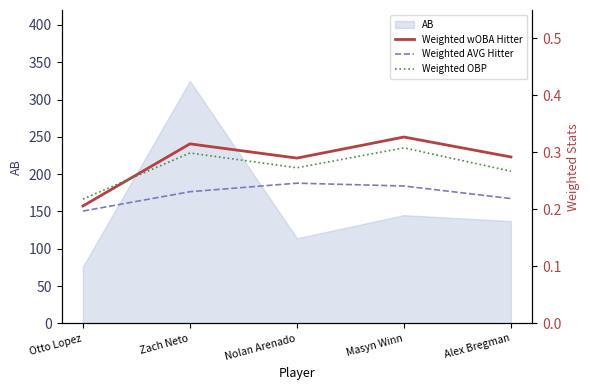

Reading right to left, extract all data points from this chart.

Weighted wOBA Hitter: Alex Bregman=0.3	Masyn Winn=0.3	Nolan Arenado=0.3	Zach Neto=0.3	Otto Lopez=0.2
Weighted AVG Hitter: Alex Bregman=0.2	Masyn Winn=0.2	Nolan Arenado=0.2	Zach Neto=0.2	Otto Lopez=0.2
Weighted OBP: Alex Bregman=0.3	Masyn Winn=0.3	Nolan Arenado=0.3	Zach Neto=0.3	Otto Lopez=0.2